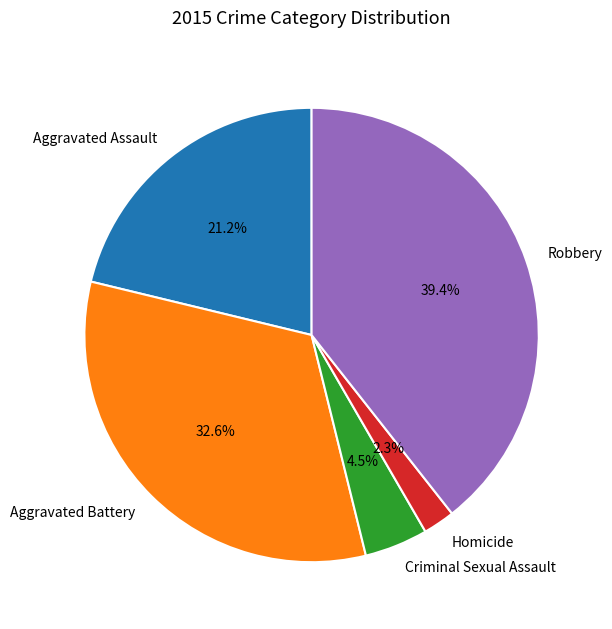

What portion of the pie excludes Homicide?

97.7%